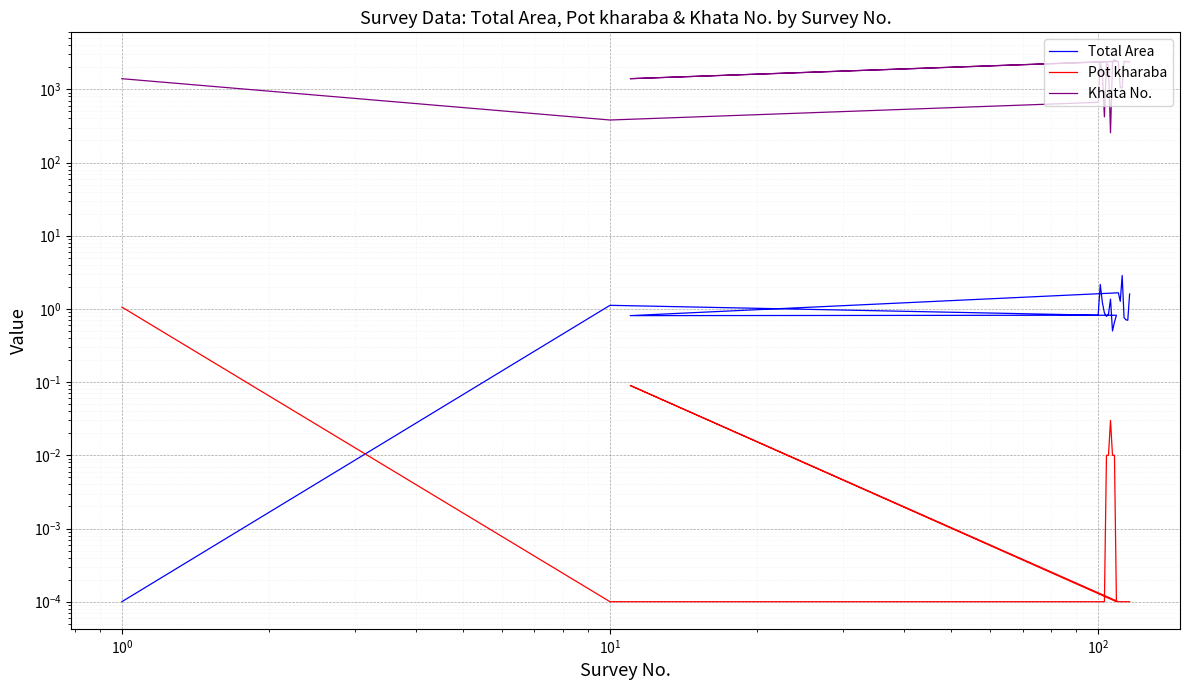

Is the value of Total Area at 19 greater than the value of Pot kharaba at $\mathdefault{10^{2}}$?

Yes